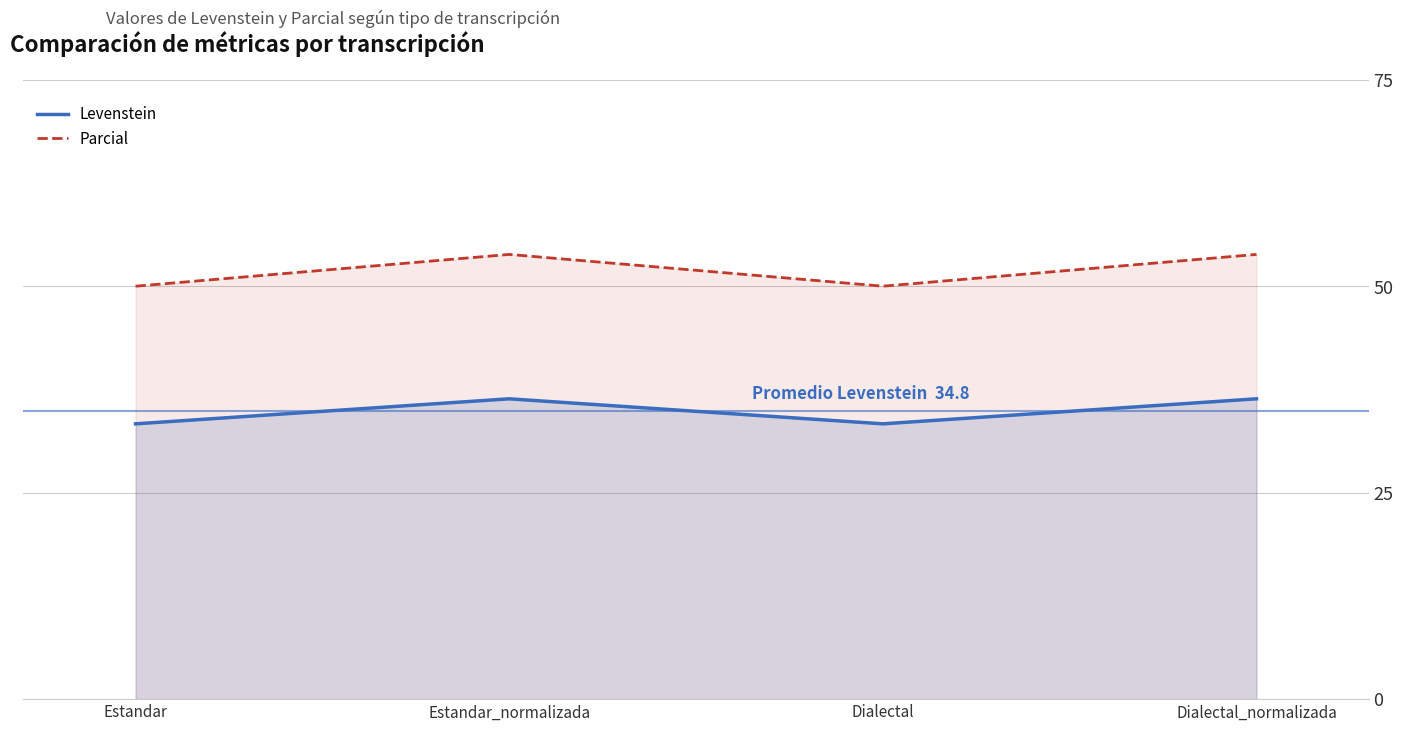

What position from the left is Dialectal_normalizada?

4